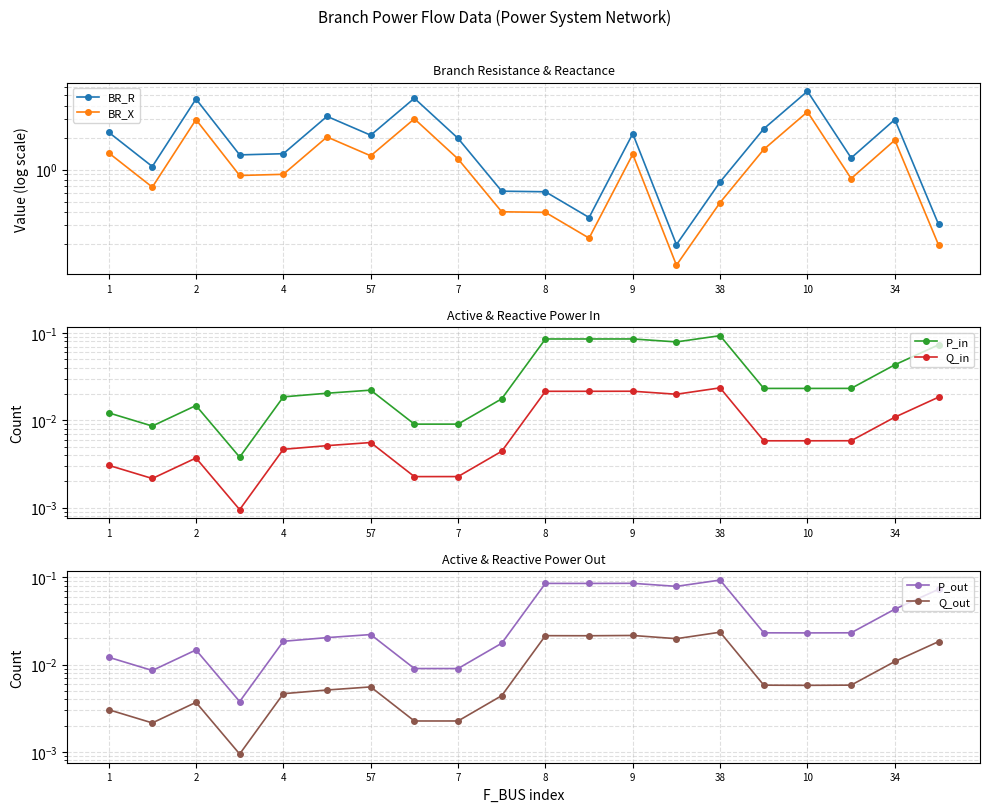

Rank the series at 13 from highest to lowest value.

BR_R, BR_X, P_in, P_out, Q_in, Q_out